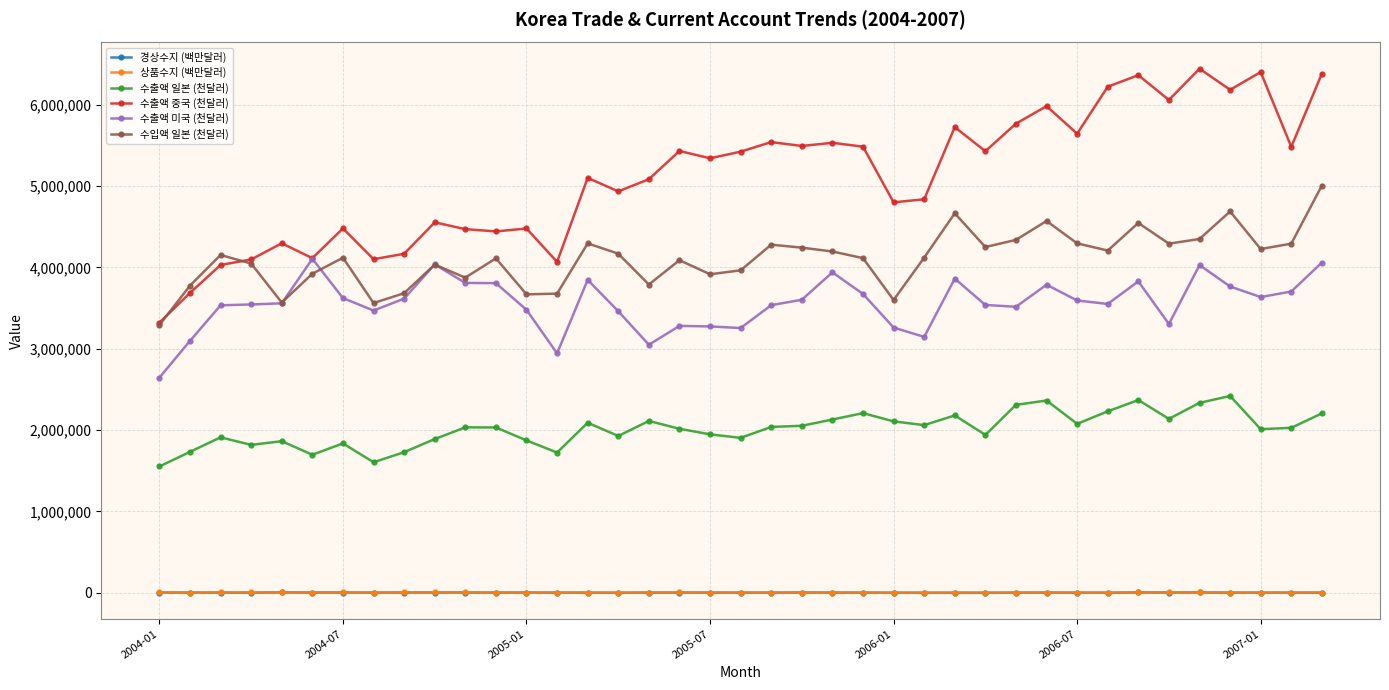

True or false: 수출액 미국 (천달러) and 수출액 일본 (천달러) cross at least once.

False